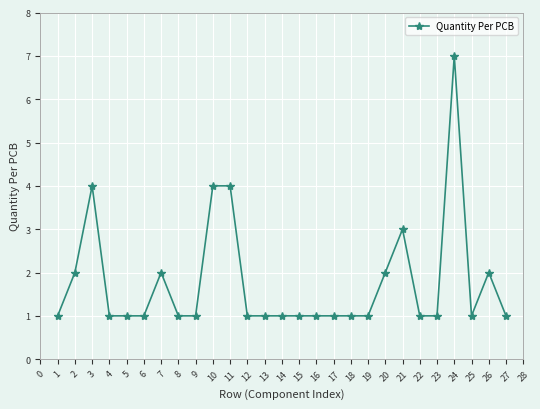

Approximately how many times larger is the value at 8 compared to 7?

0.5